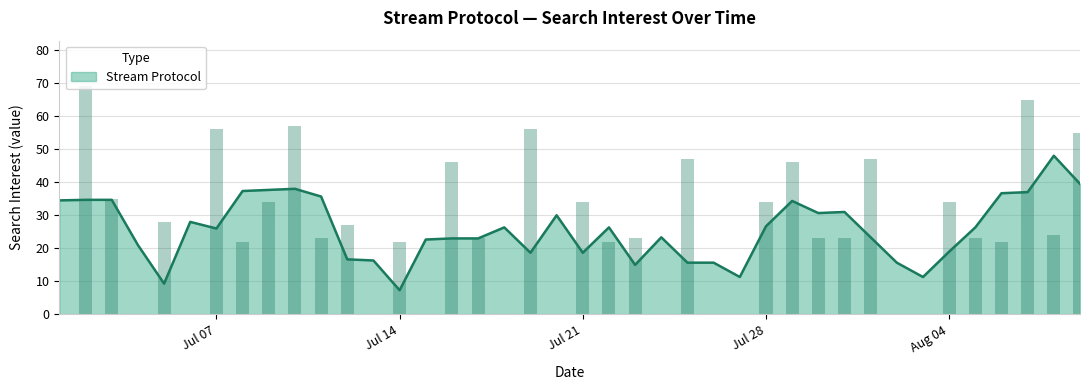

Which has a higher value, 2014/07/22 or 2014/07/02?

2014/07/02